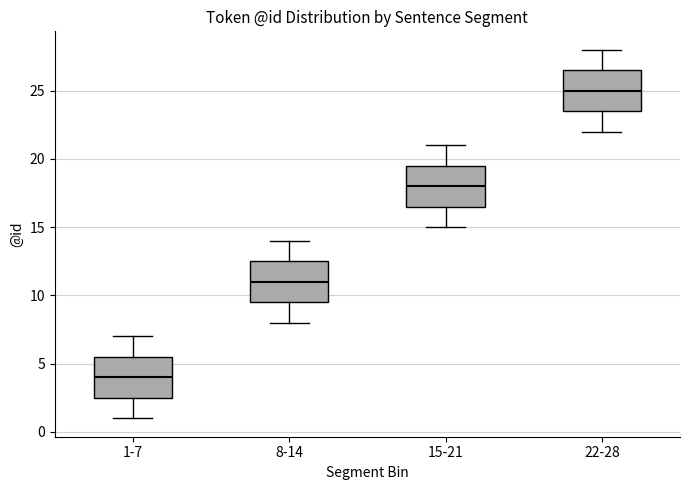

Where is the upper edge of the box for 8-14 on the y-axis? The values are not printed on the chart, so give them approximately, as read against the axis.

12.5